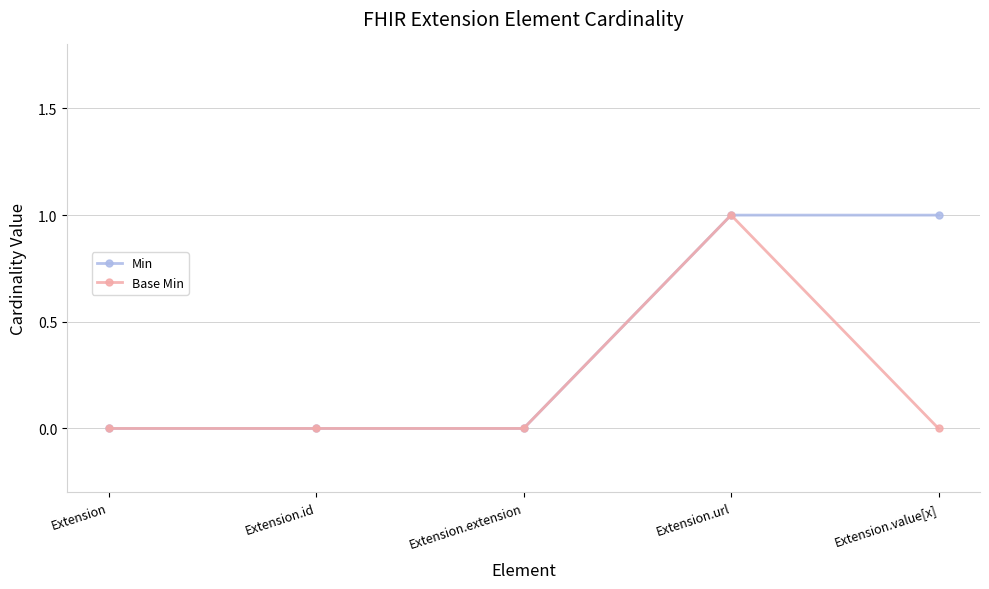

How many categories are shown in the chart?

5